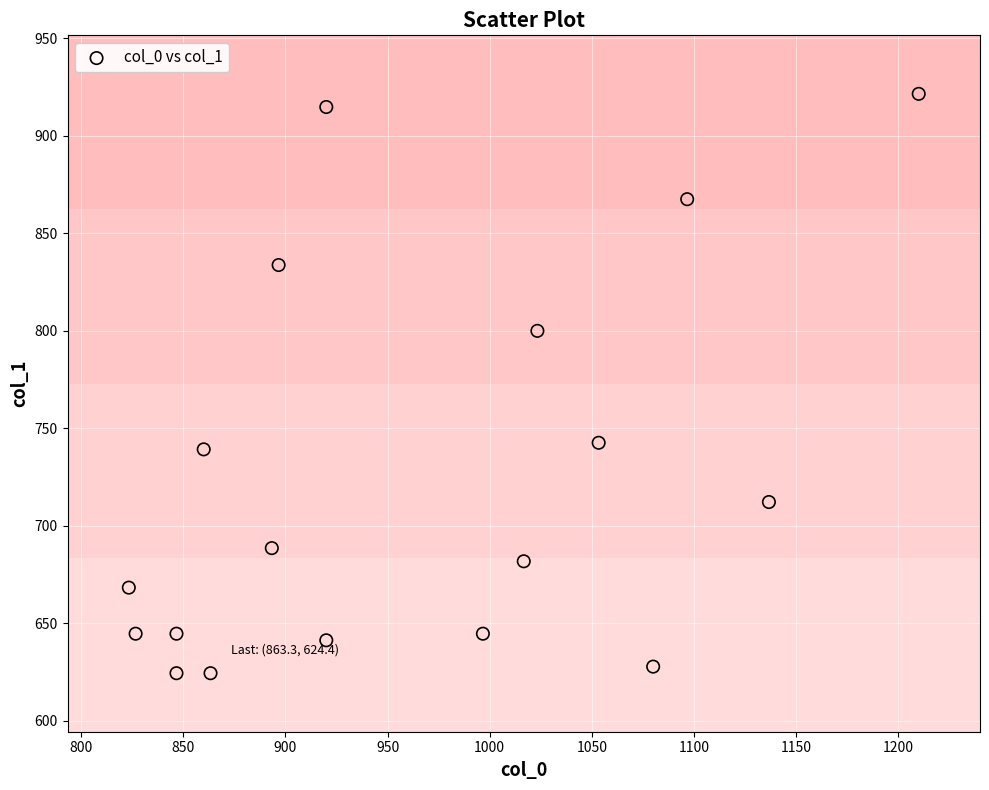

What is the range of X values (max minus min)?

386.7